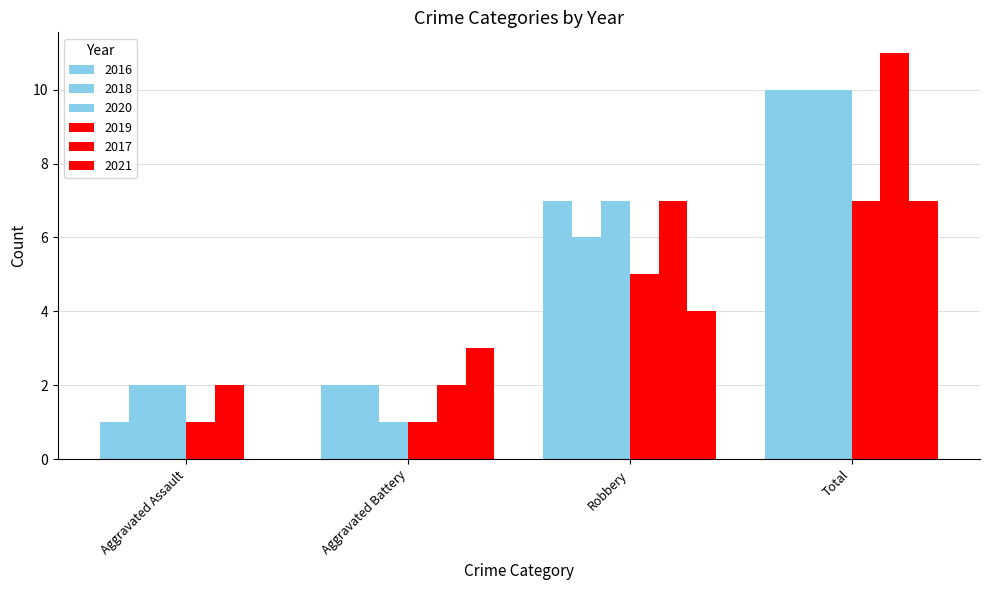

How many data points does each series have?

4